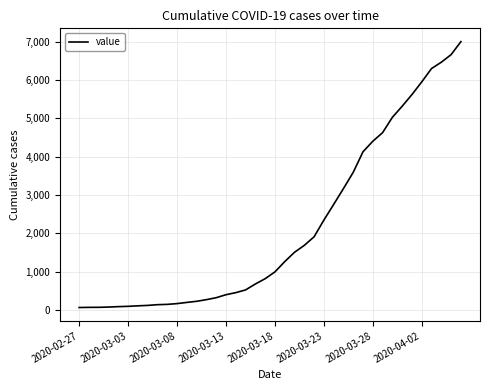

What is the sum of all values?

85740